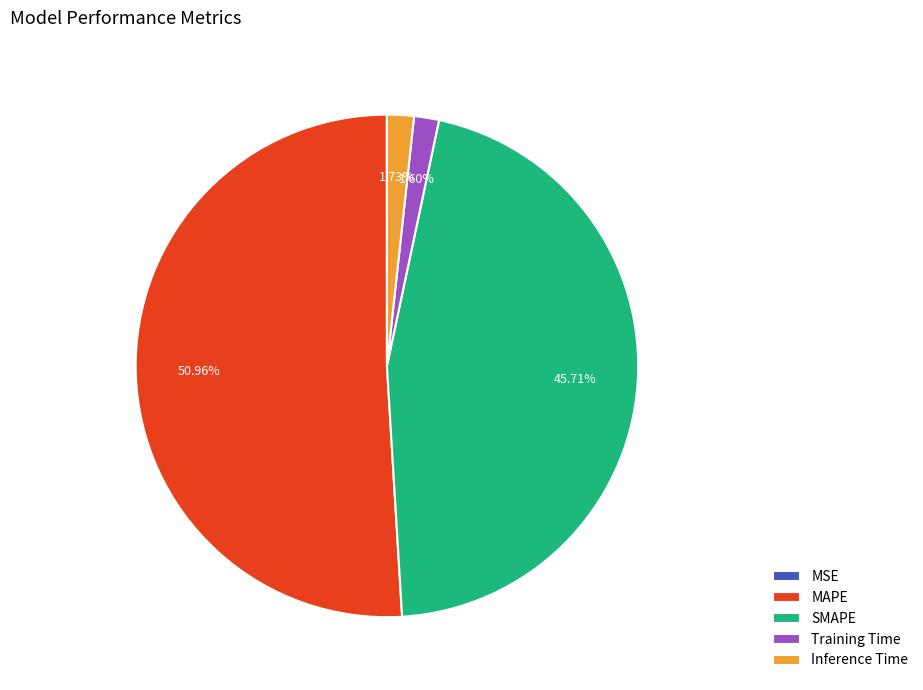

Is the sum of SMAPE and Training Time greater than half?

No